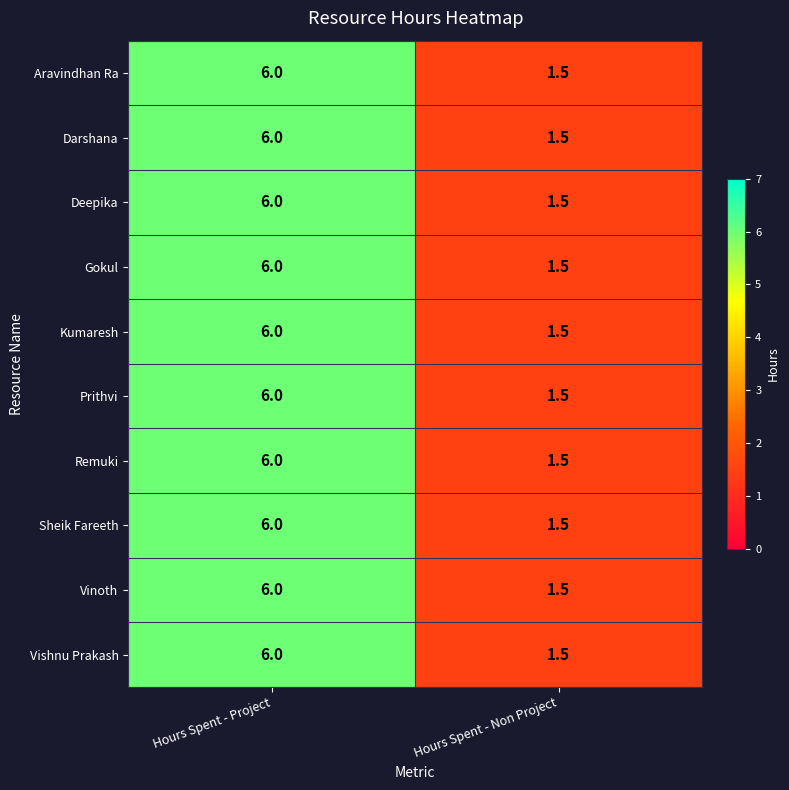

Reading left to right, what are all the values shown in this chart?

Aravindhan Ra: 6.0	1.5
Darshana: 6.0	1.5
Deepika: 6.0	1.5
Gokul: 6.0	1.5
Kumaresh: 6.0	1.5
Prithvi: 6.0	1.5
Remuki: 6.0	1.5
Sheik Fareeth: 6.0	1.5
Vinoth: 6.0	1.5
Vishnu Prakash: 6.0	1.5